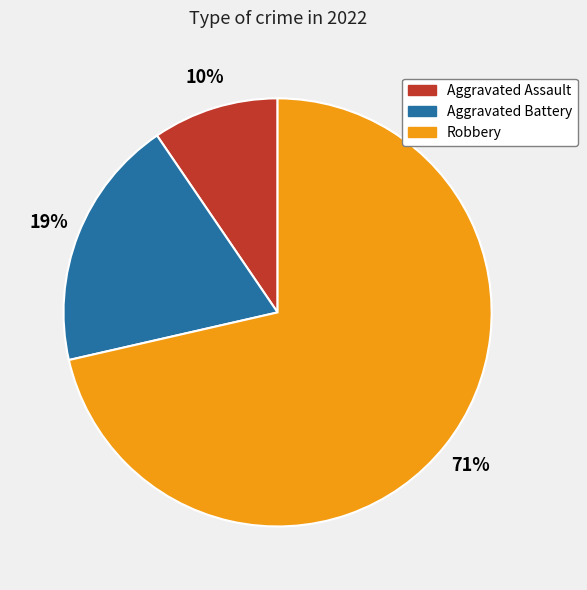

To the nearest percent, what is the combined percentage of Aggravated Assault and Robbery?

81%